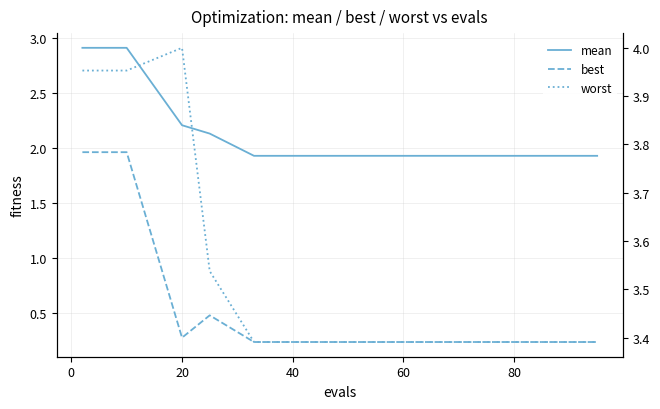

At 40, list the series in order from smallest to largest.

best, mean, worst